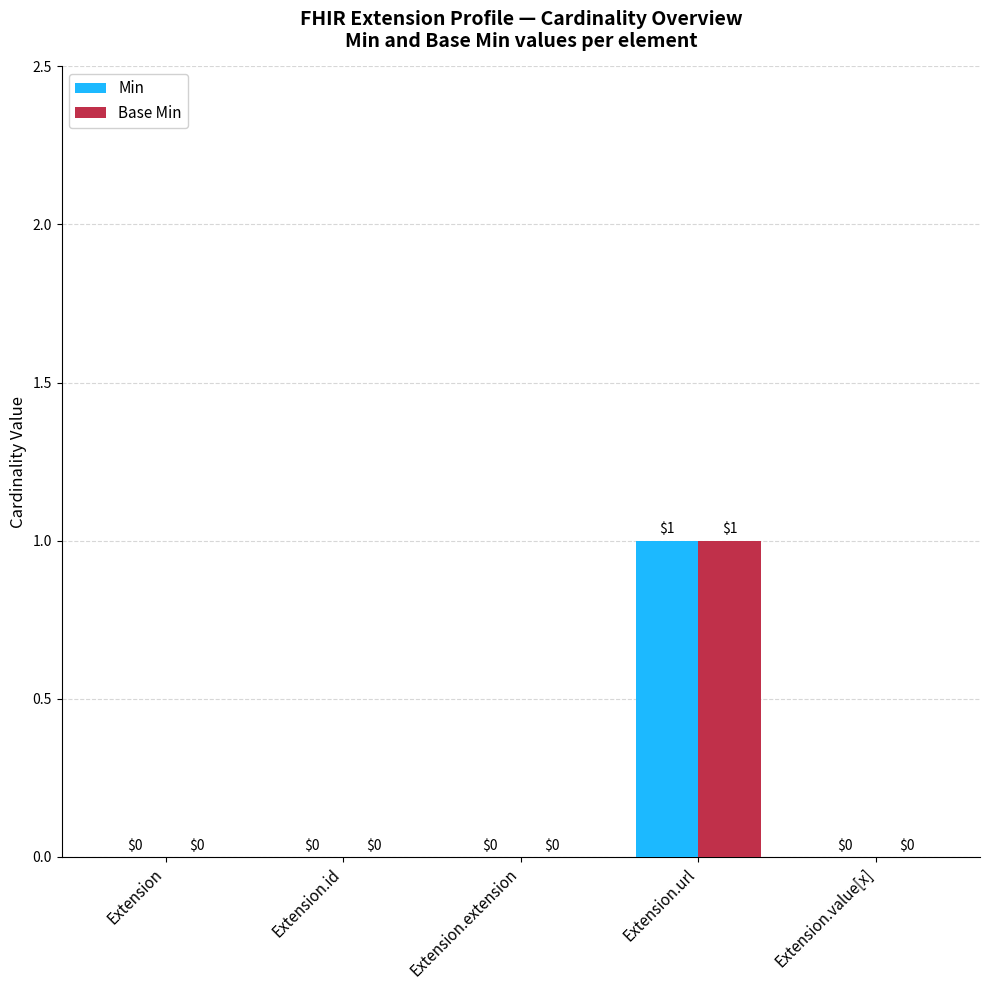

True or false: Base Min has a value of 0 at Extension.id.

True